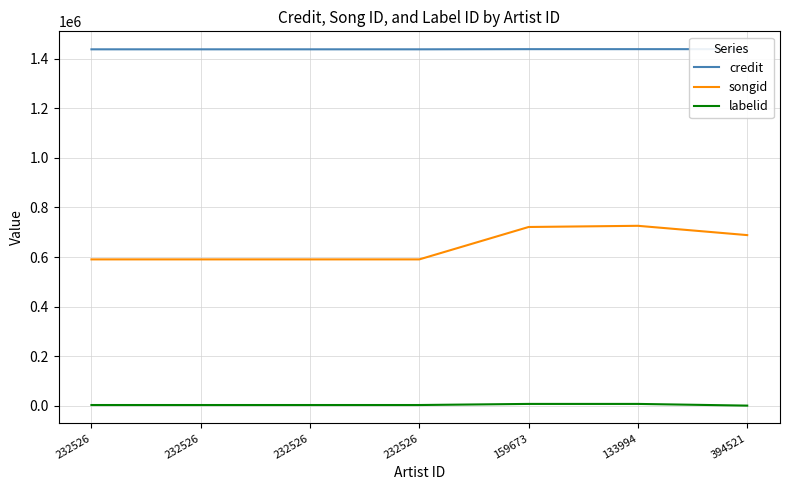

Which category has the lowest value in the credit series?

232526